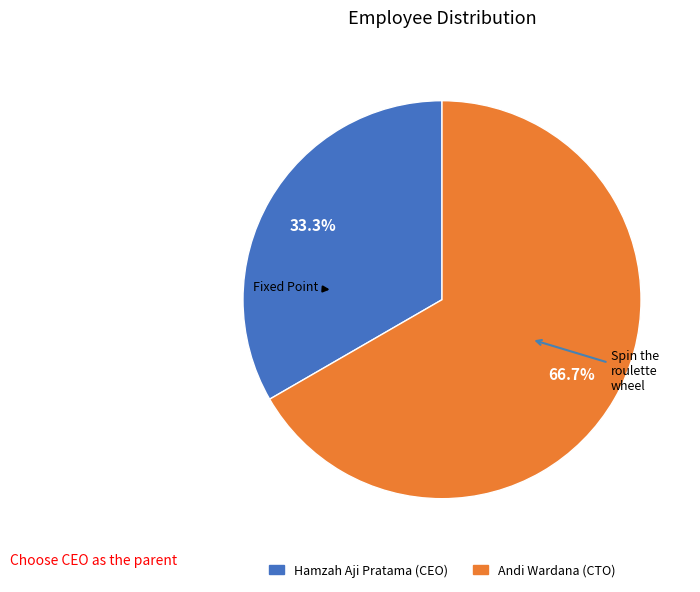

What is the ratio of the value at Andi Wardana to the value at Hamzah Aji Pratama?

2.0